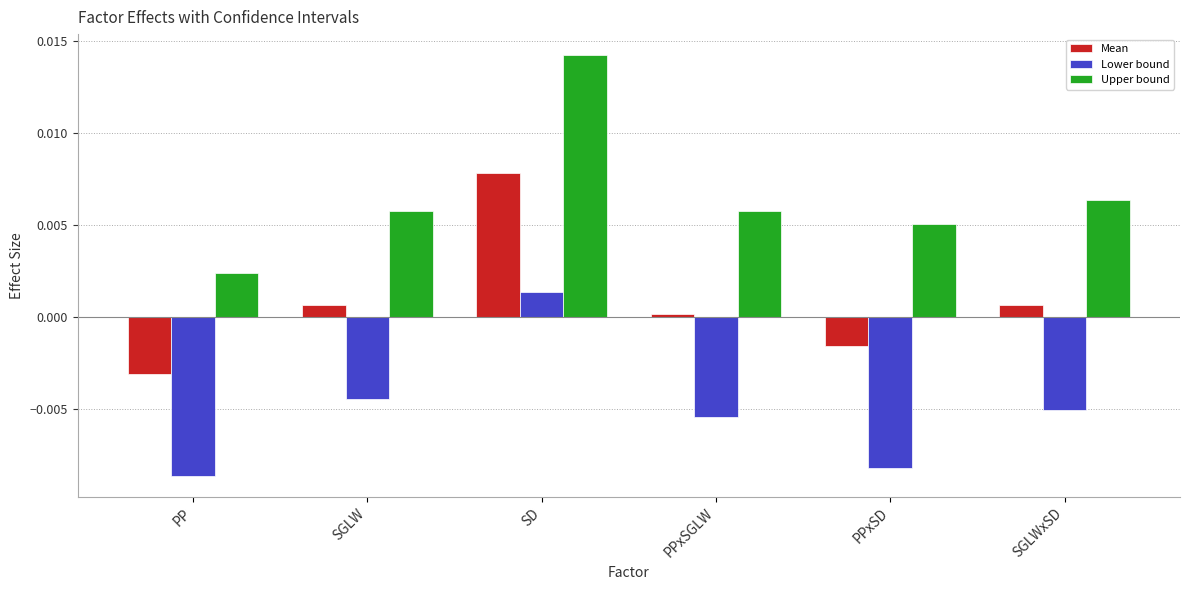

What are all the series names shown in the legend?

Mean, Lower bound, Upper bound